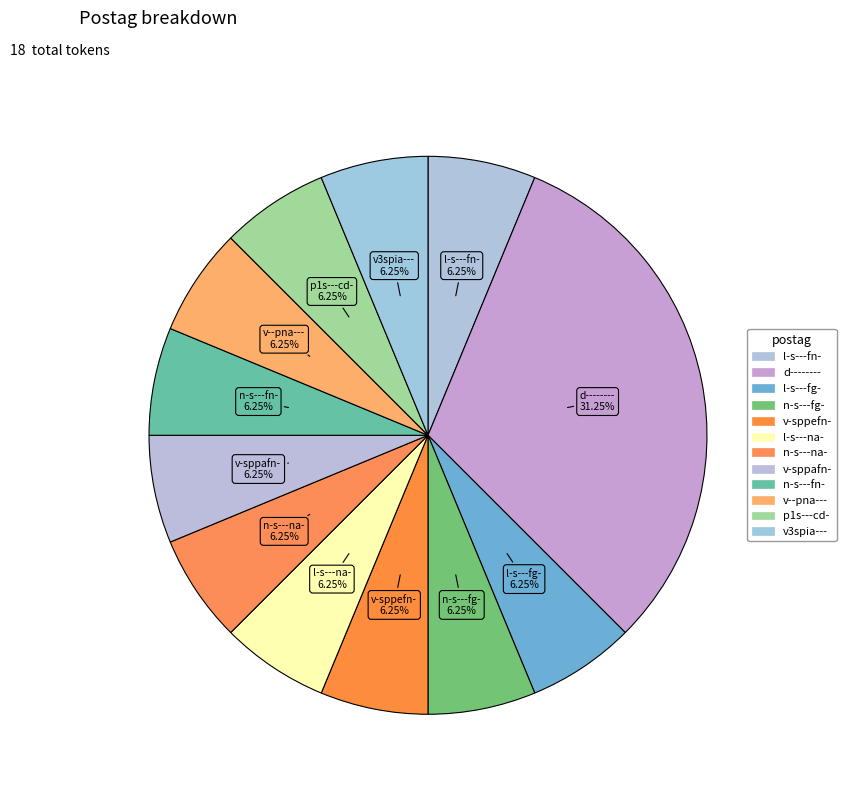

To the nearest percent, what percentage of the pie is v3spia---?

6%